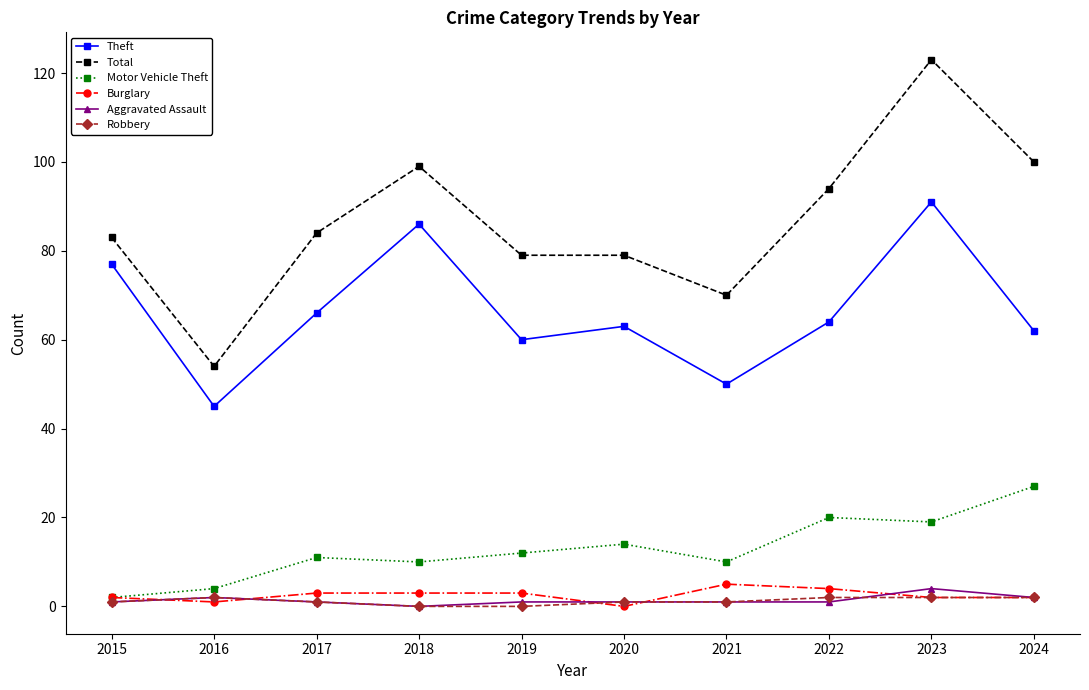

What is the average value of the Aggravated Assault series?

1